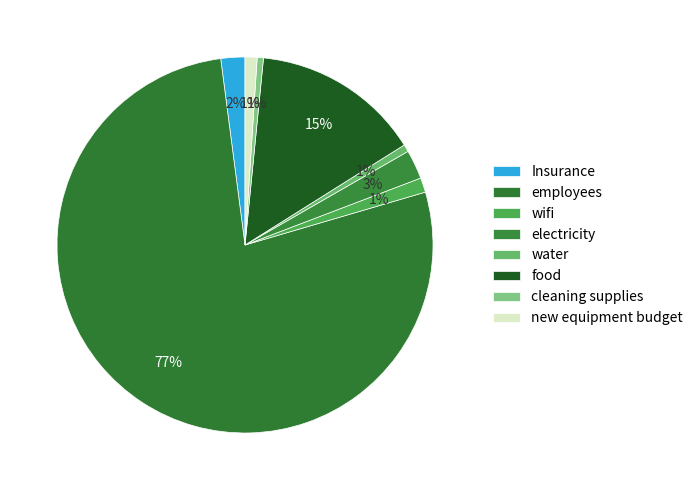

To the nearest percent, what portion does Insurance represent?

2%